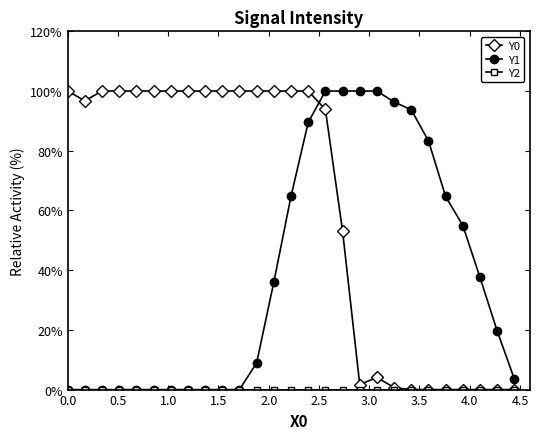

True or false: Y0 and Y1 intersect in this chart.

True